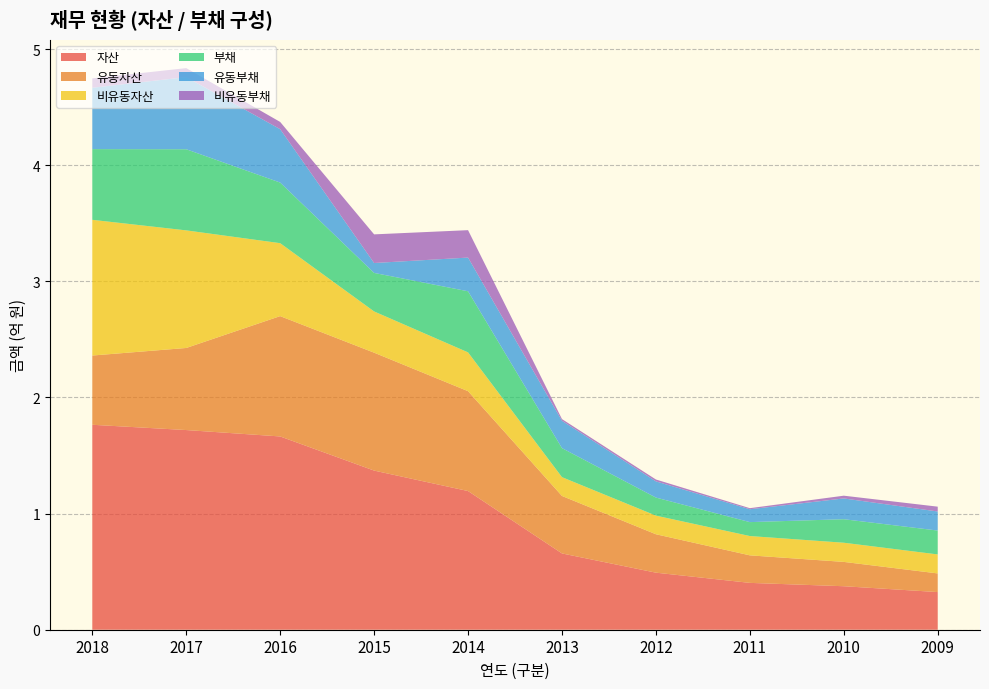

Reading right to left, list all the values displayed in this chart.

자산: 2009=32416286	2010=37452910	2011=40334081	2012=49122208	2013=65682161	2014=119406641	2015=137026756	2016=166420844	2017=171929134	2018=176470723
유동자산: 2009=16061855	2010=20946445	2011=23706599	2012=33080797	2013=49493564	2014=85991463	2015=101527355	2016=103608836	2017=70670972	2018=59625012
비유동자산: 2009=16354431	2010=16506465	2011=16627482	2012=16041411	2013=16188597	2014=33415178	2015=35499401	2016=62812008	2017=101258162	2018=116845711
부채: 2009=20564044	2010=20252218	2011=11993571	2012=15553401	2013=25001214	2014=52615752	2015=33184007	2016=52193557	2017=69861407	2018=60892920
유동부채: 2009=16410710	2010=17890571	2011=11081643	2012=13939662	2013=23540481	2014=29012725	2015=8529954	2016=45966585	2017=62130811	2018=52823707
비유동부채: 2009=4153335	2010=2361648	2011=911928	2012=1613739	2013=1460733	2014=23603027	2015=24654053	2016=6226971	2017=7730596	2018=8069213